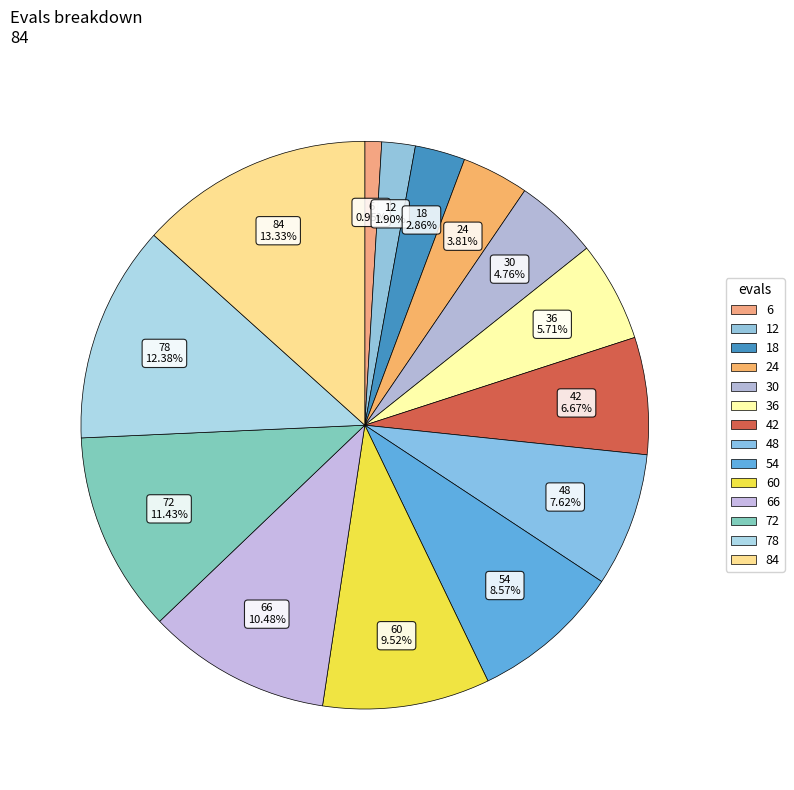

True or false: 24 accounts for 4% of the total.

True